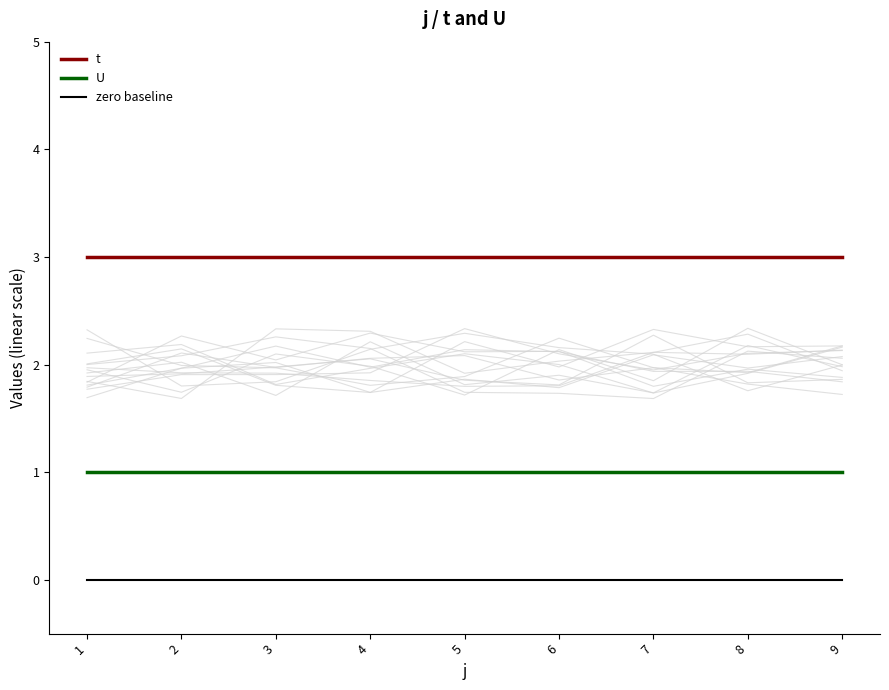

True or false: zero baseline and U cross at least once.

False